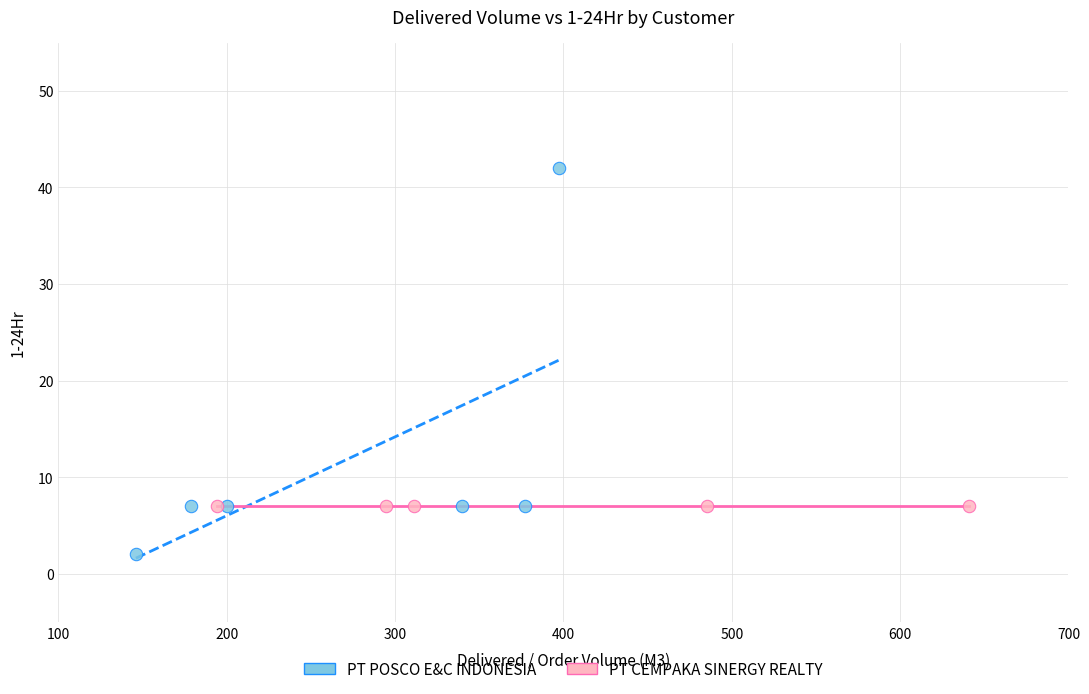

Which series contains the lowest Y value?

PT POSCO E&C INDONESIA